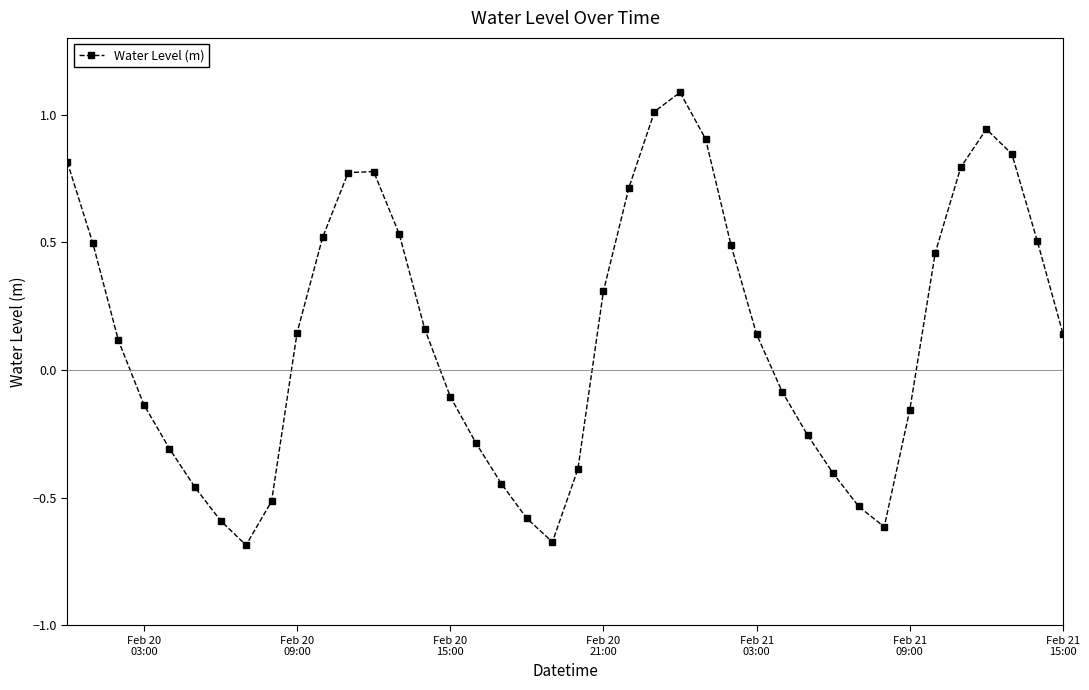

How many lines are shown in the chart?

1